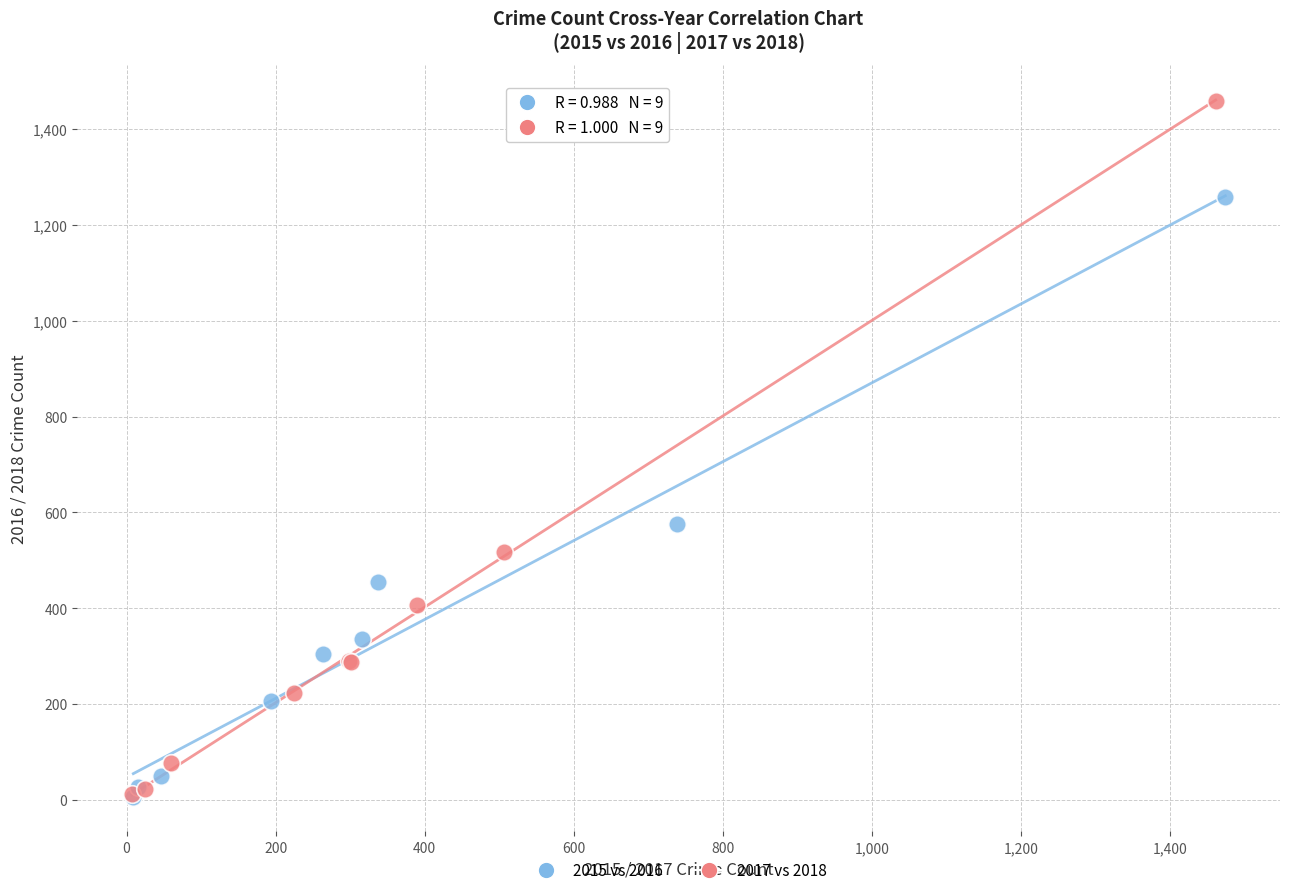

What are all the series names shown in the legend?

2015 vs 2016, 2017 vs 2018